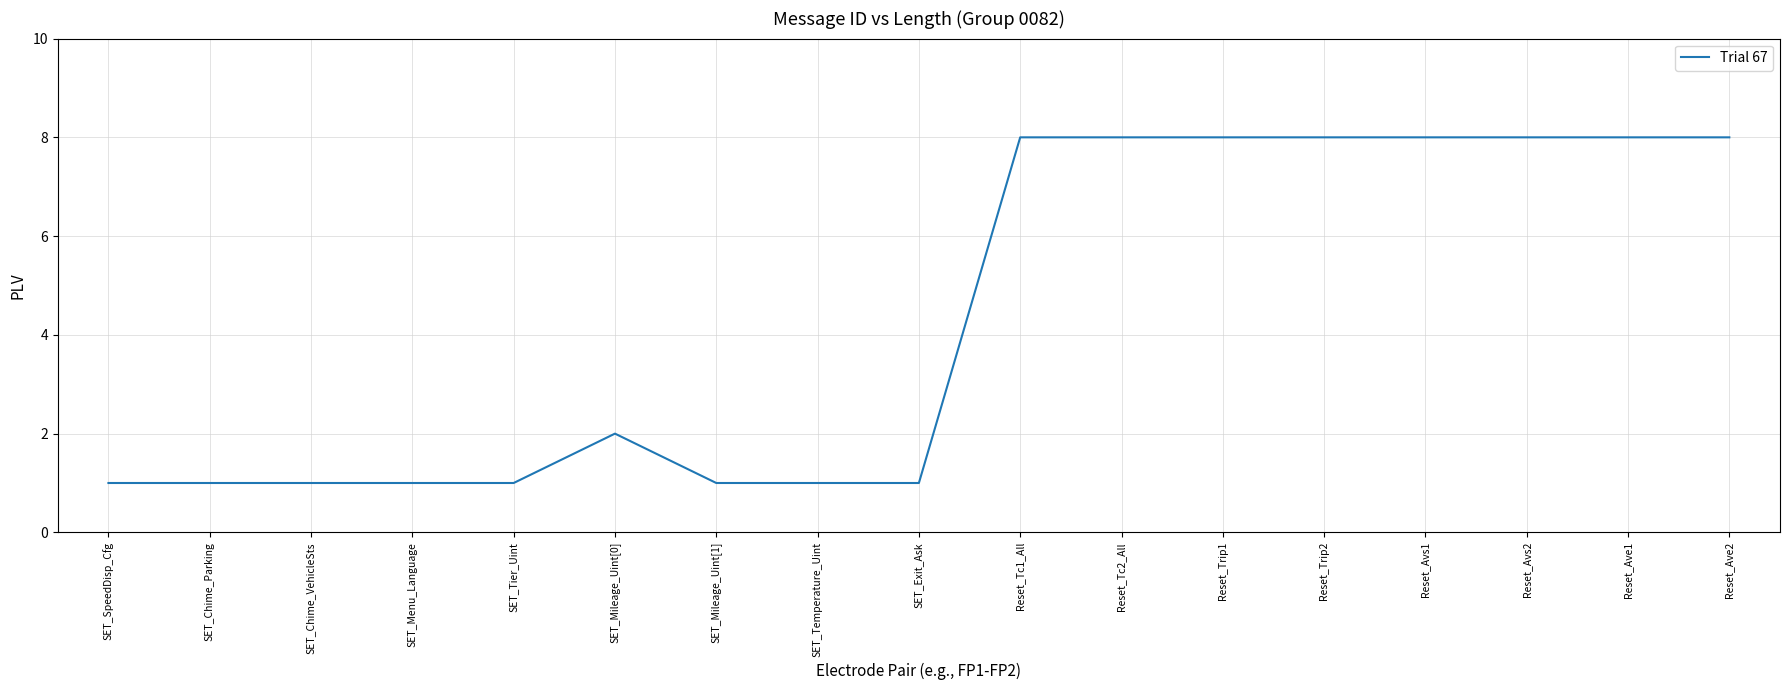

What is the change in value from SET_SpeedDisp_Cfg to Reset_Ave2?

+7